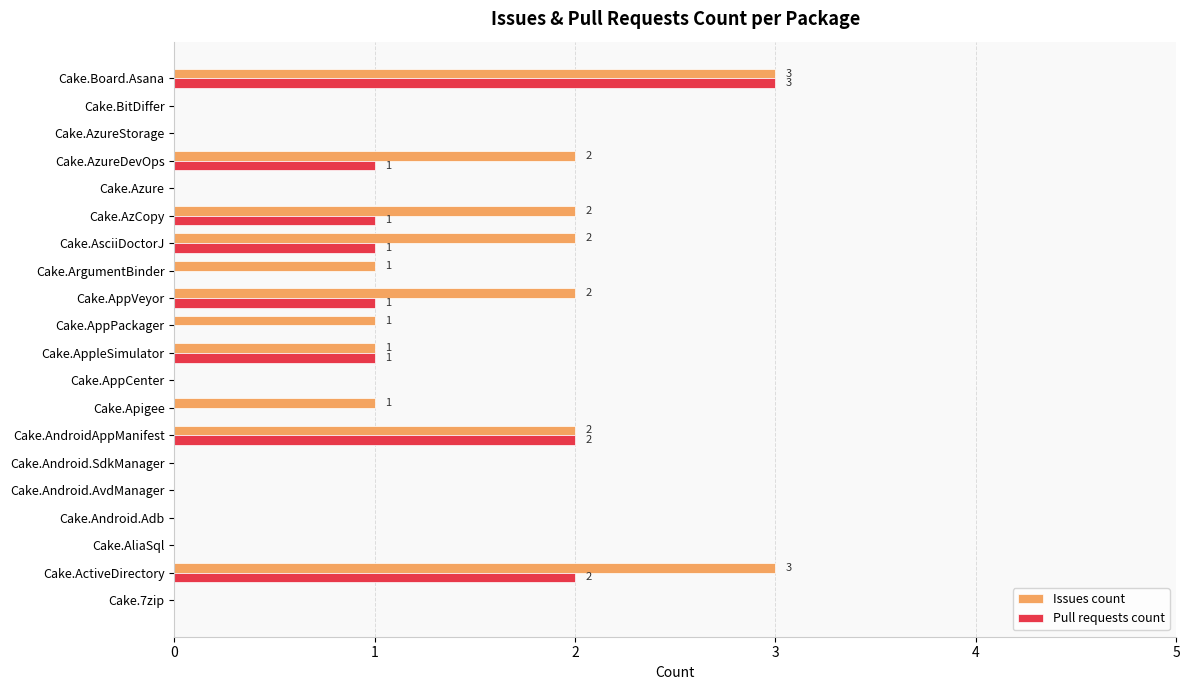

Between Cake.ArgumentBinder and Cake.Board.Asana, which series saw the biggest shift?

Pull requests count